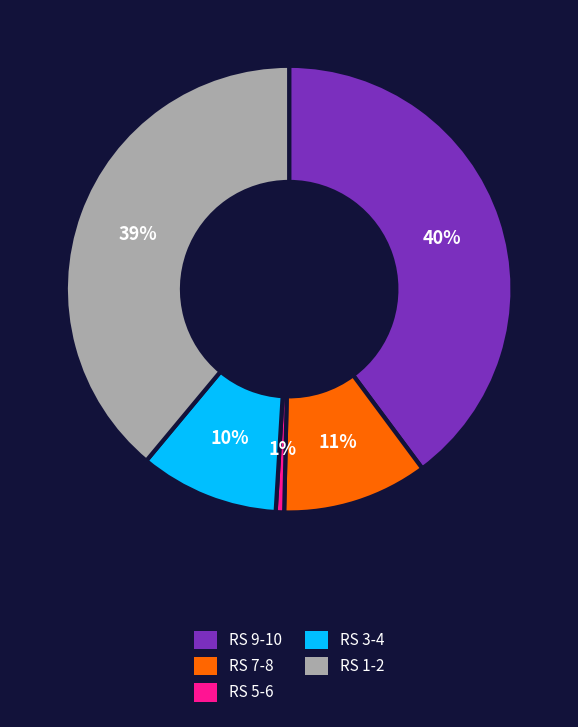

Is there a majority slice in this chart?

No